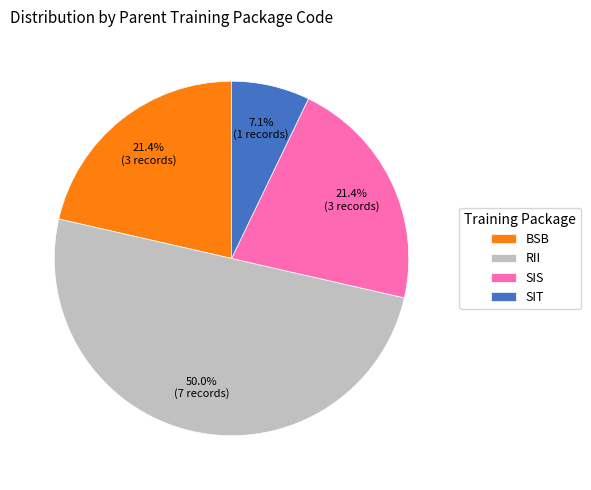

What percentage is NOT represented by SIT?

92.9%